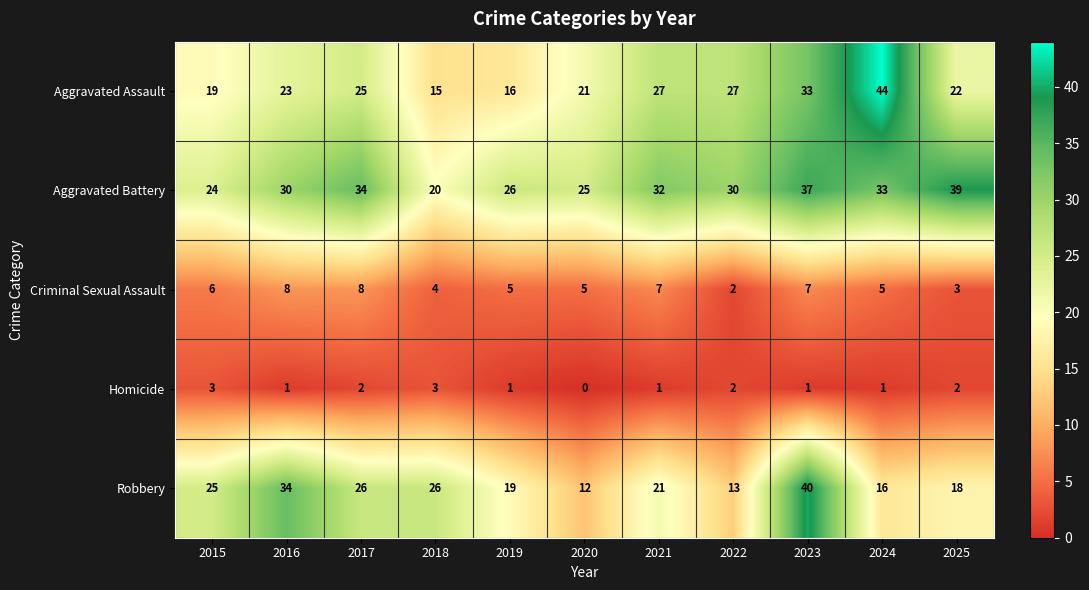

What is the difference between the maximum and minimum values in the Criminal Sexual Assault series?

6